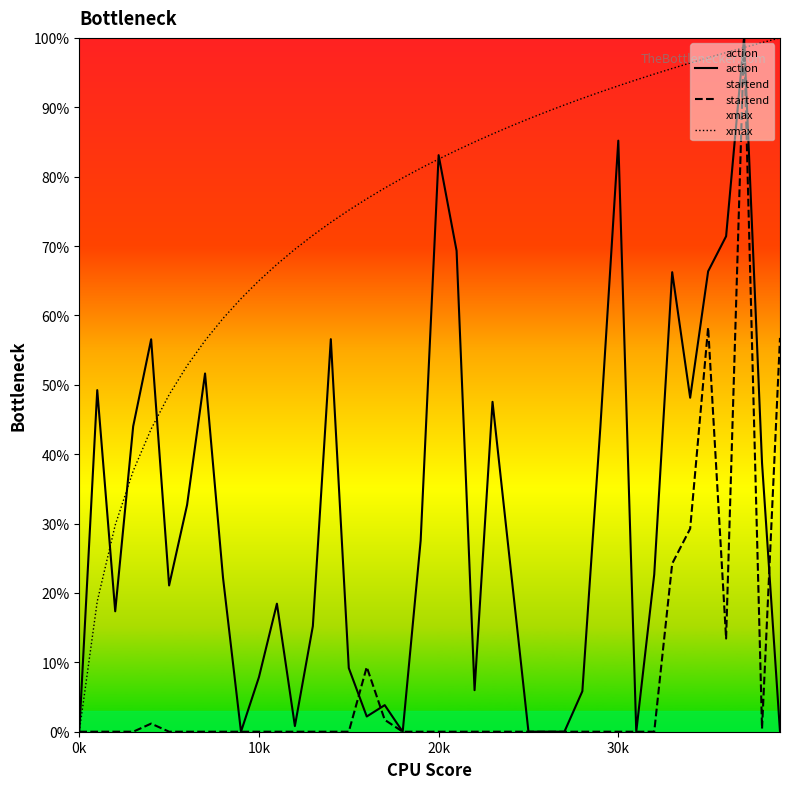

What is the difference between the maximum and minimum values in the xmax series?

1.0